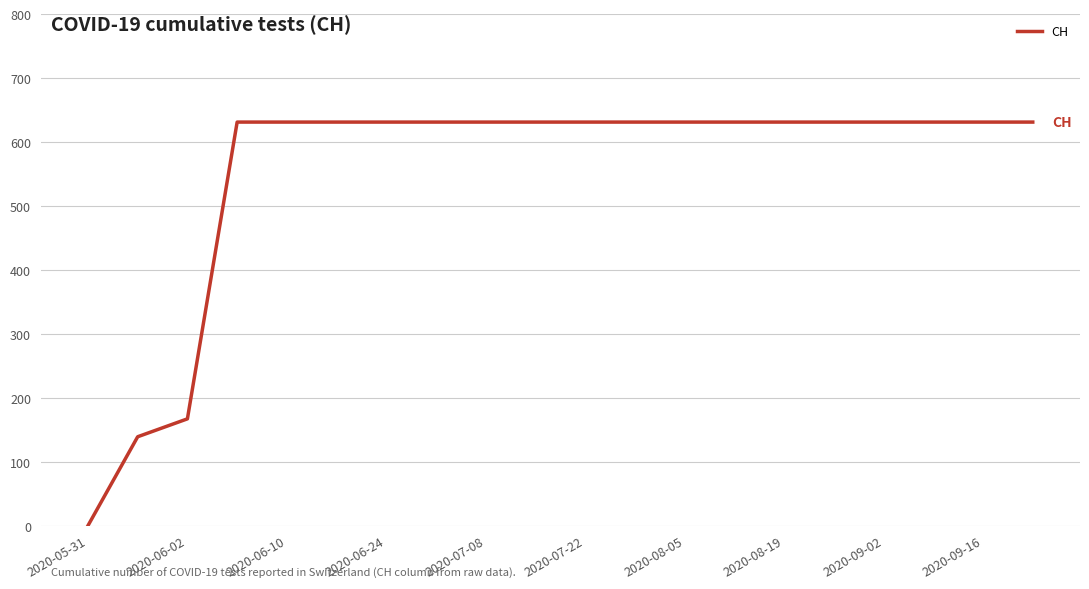

What is the greatest value displayed?

631